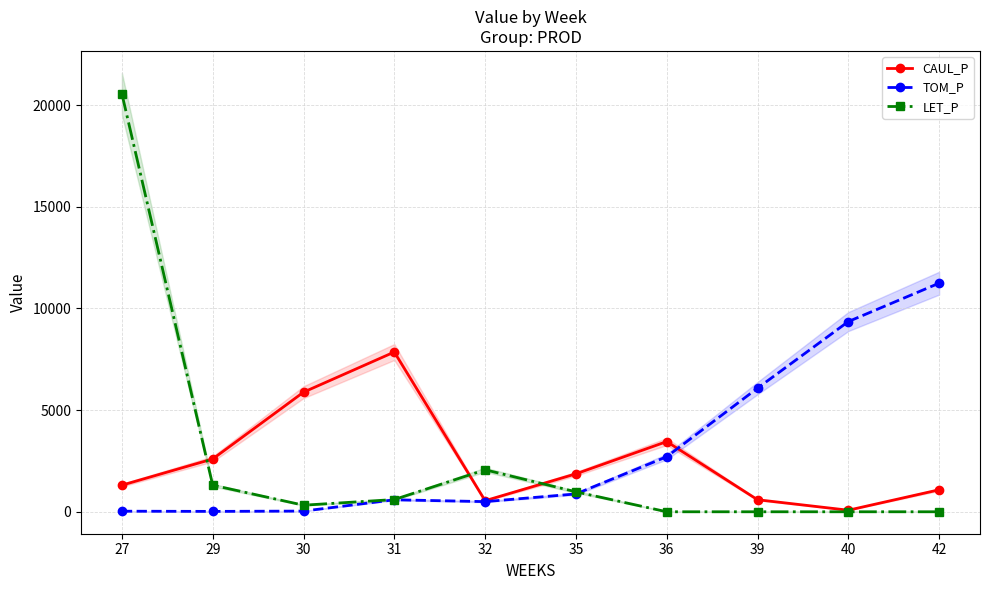

How many positive values does the LET_P series have?

6